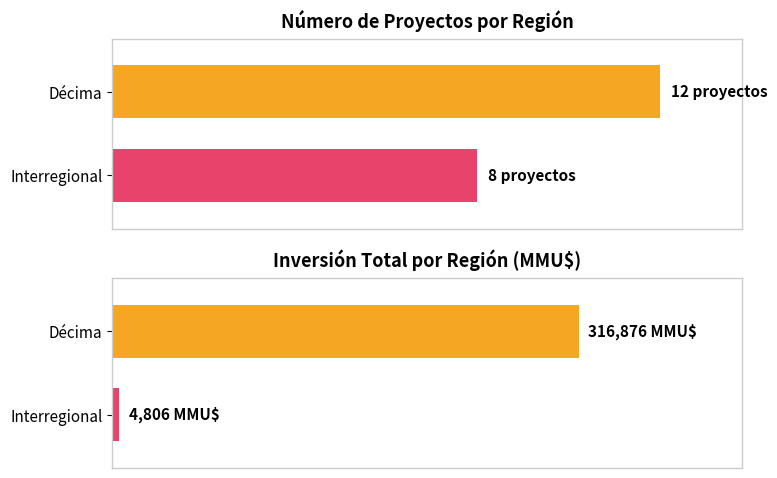

True or false: Count has a value of 3 at Décima.

False